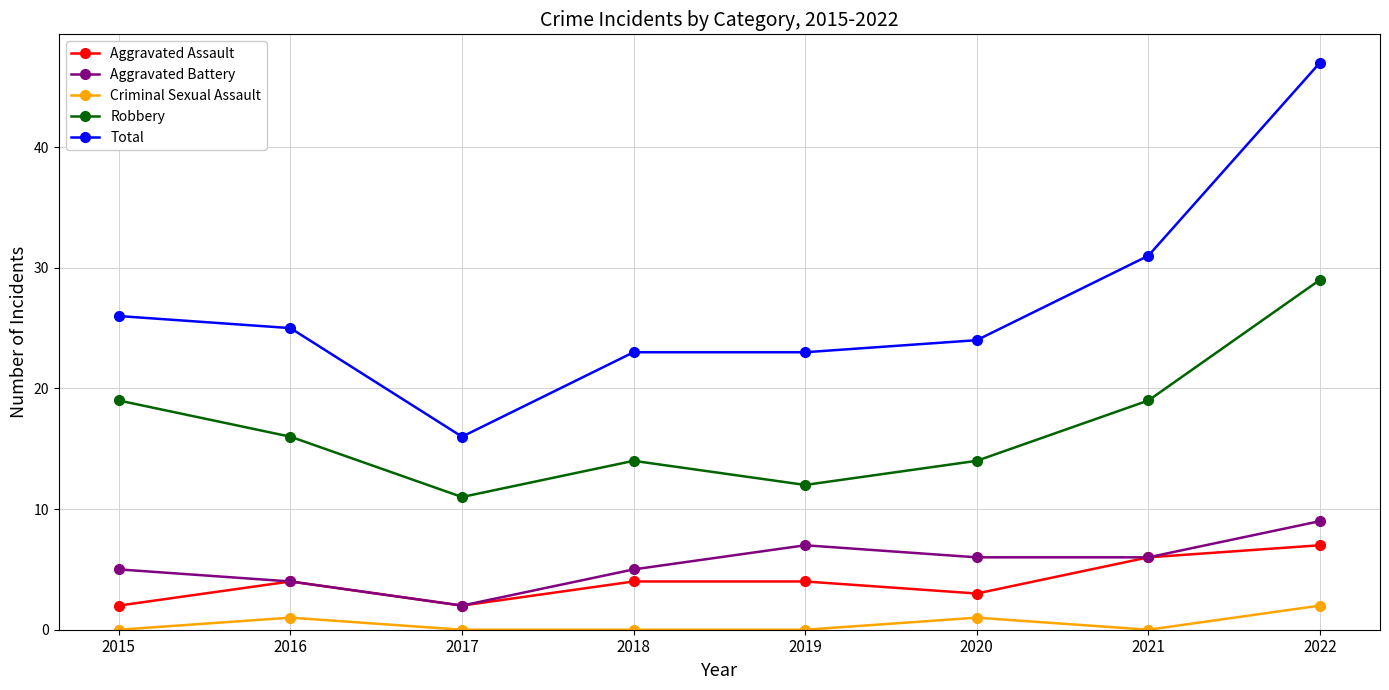

What is the total value across all series at 2016?

50